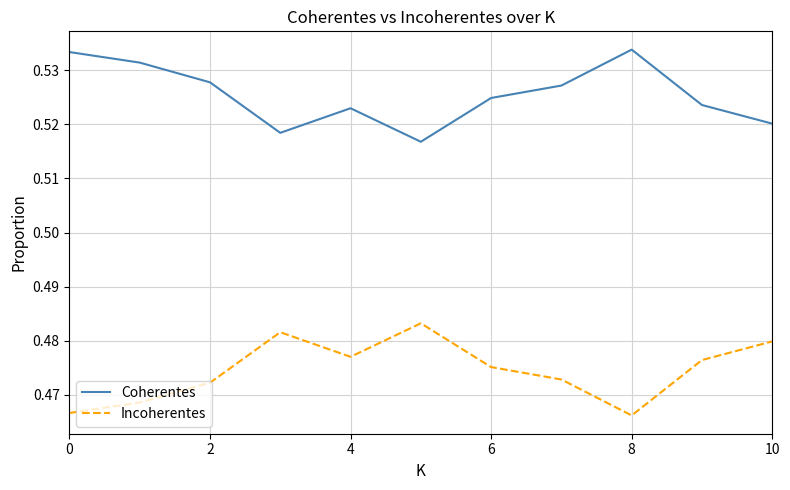

True or false: Coherentes and Incoherentes intersect in this chart.

False